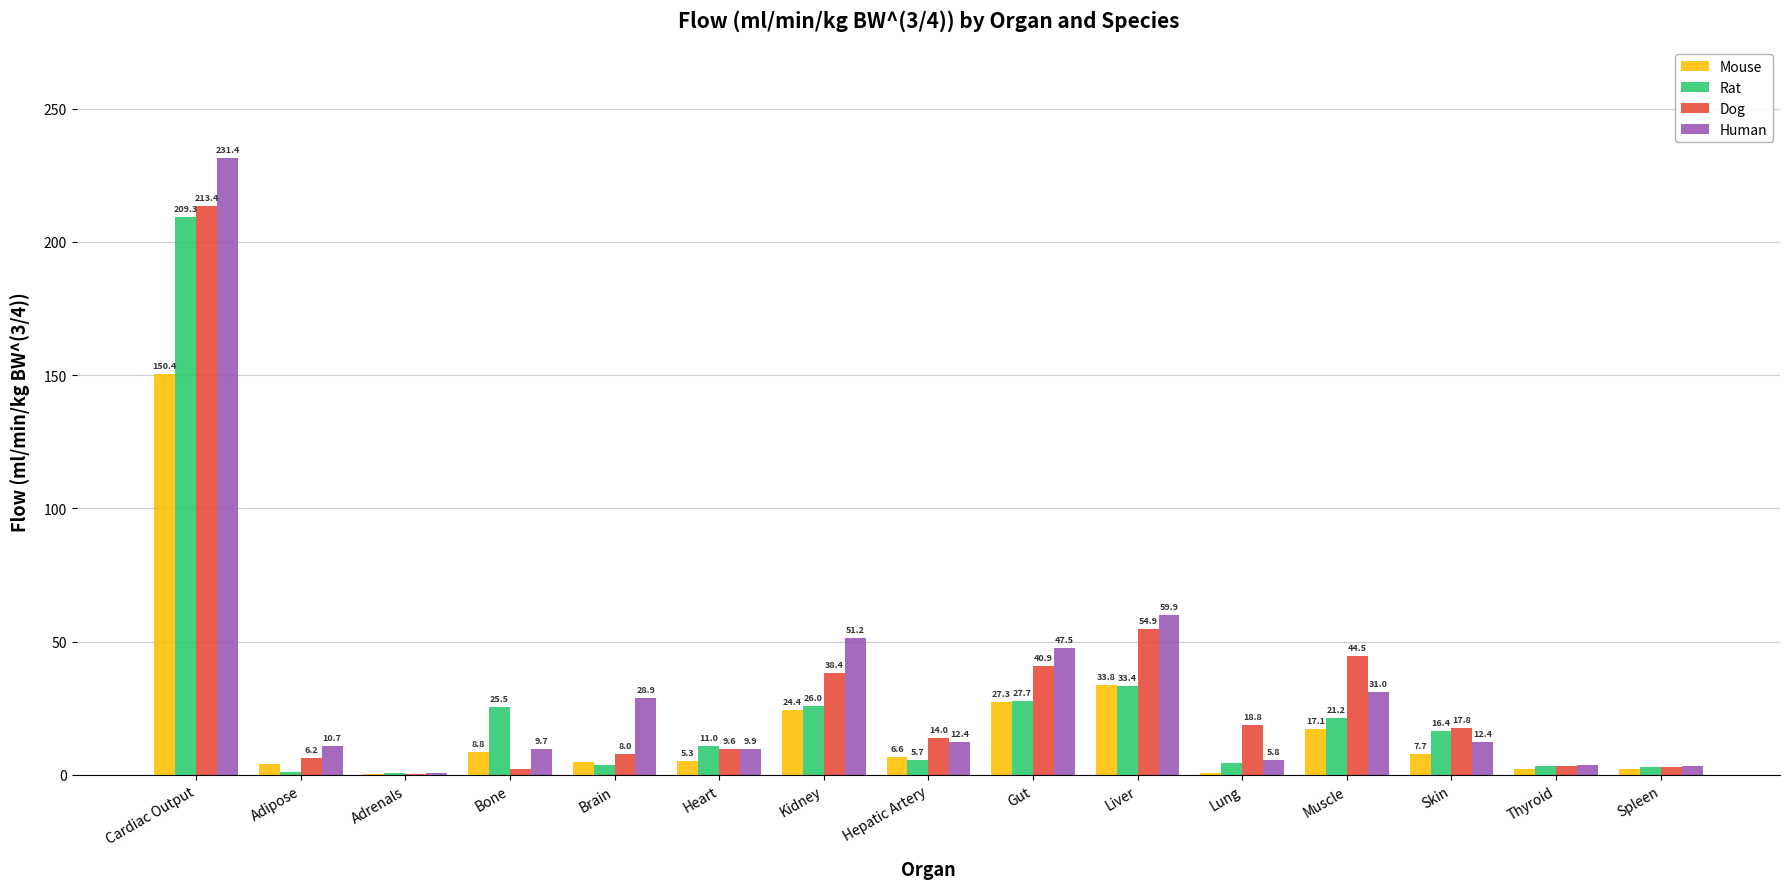

What is the average value of the Rat series?

26.2